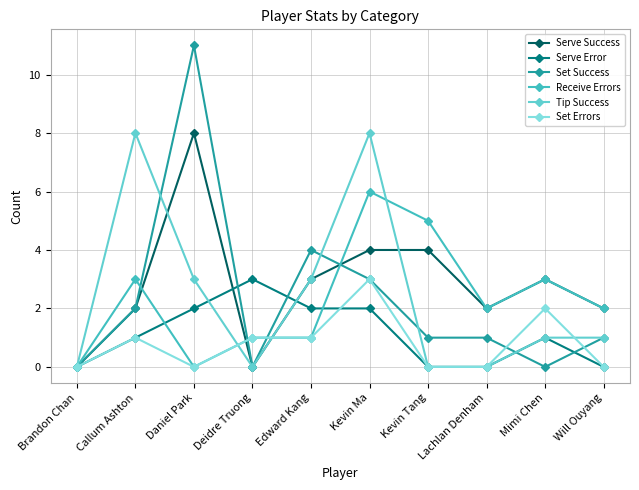

The Set Success series shows 0 at Brandon Chan. True or false?

True